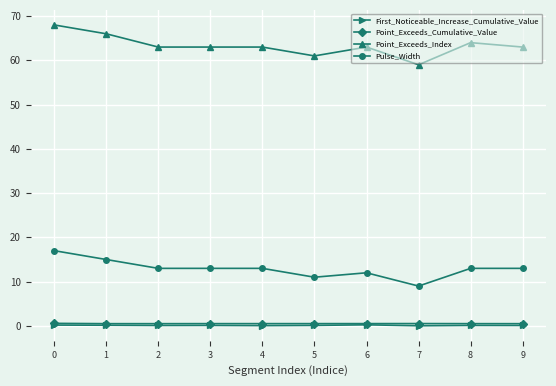

True or false: Point_Exceeds_Index and Point_Exceeds_Cumulative_Value cross at least once.

False